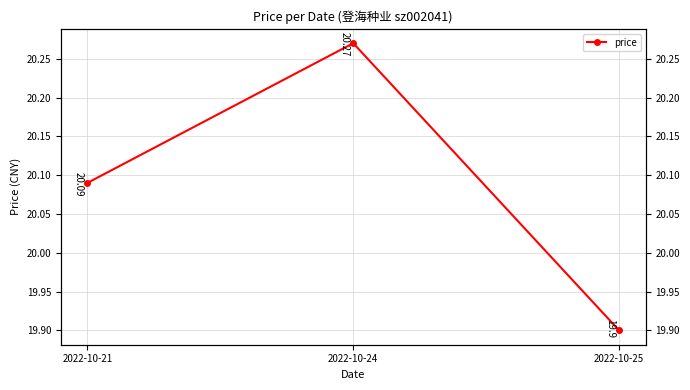

How many series are shown in this chart?

1